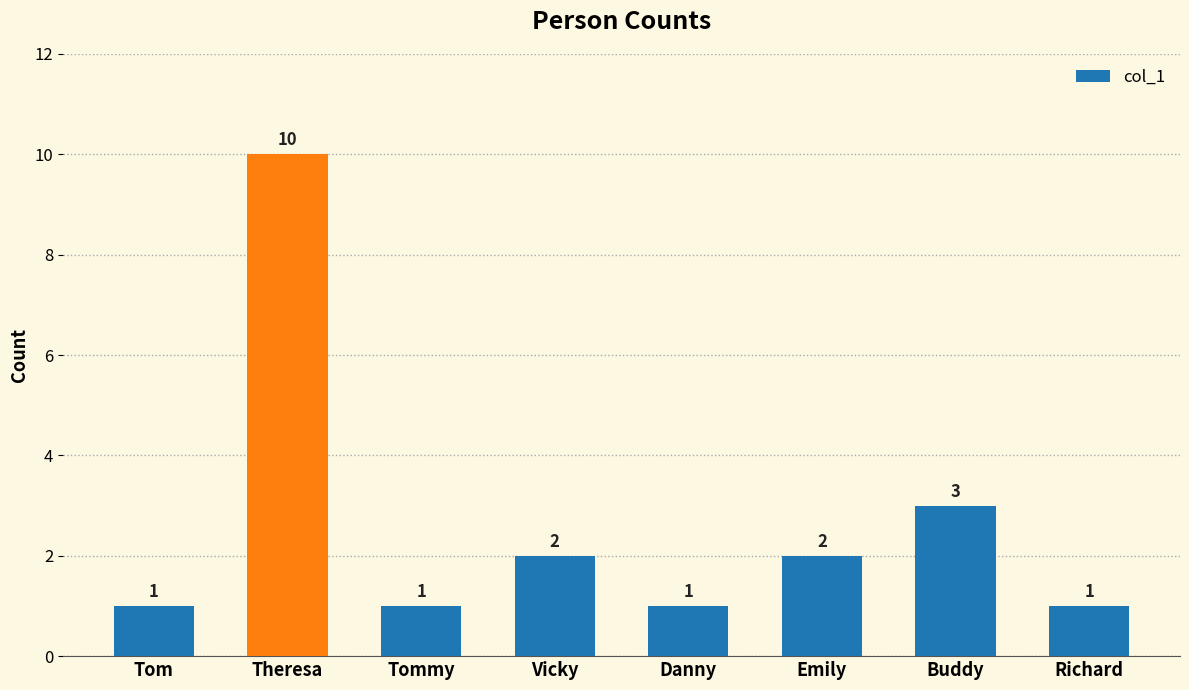

Reading left to right, list all the values displayed in this chart.

Tom=1	Theresa=10	Tommy=1	Vicky=2	Danny=1	Emily=2	Buddy=3	Richard=1